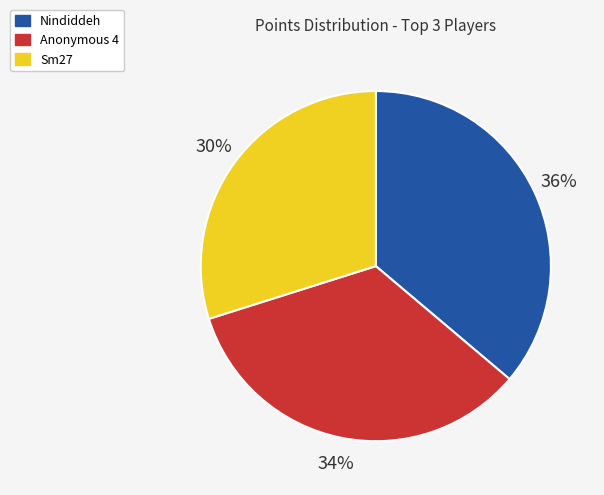

Is there any slice that represents more than half of the pie?

No